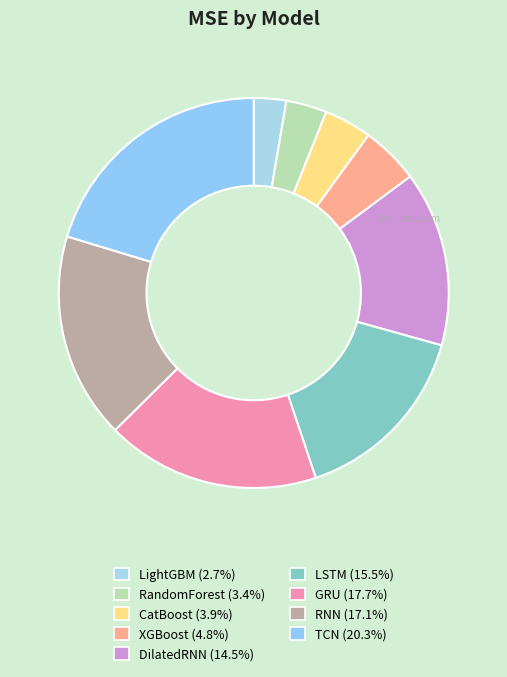

To the nearest percent, what is the difference between the RandomForest and DilatedRNN slice percentages?

11%